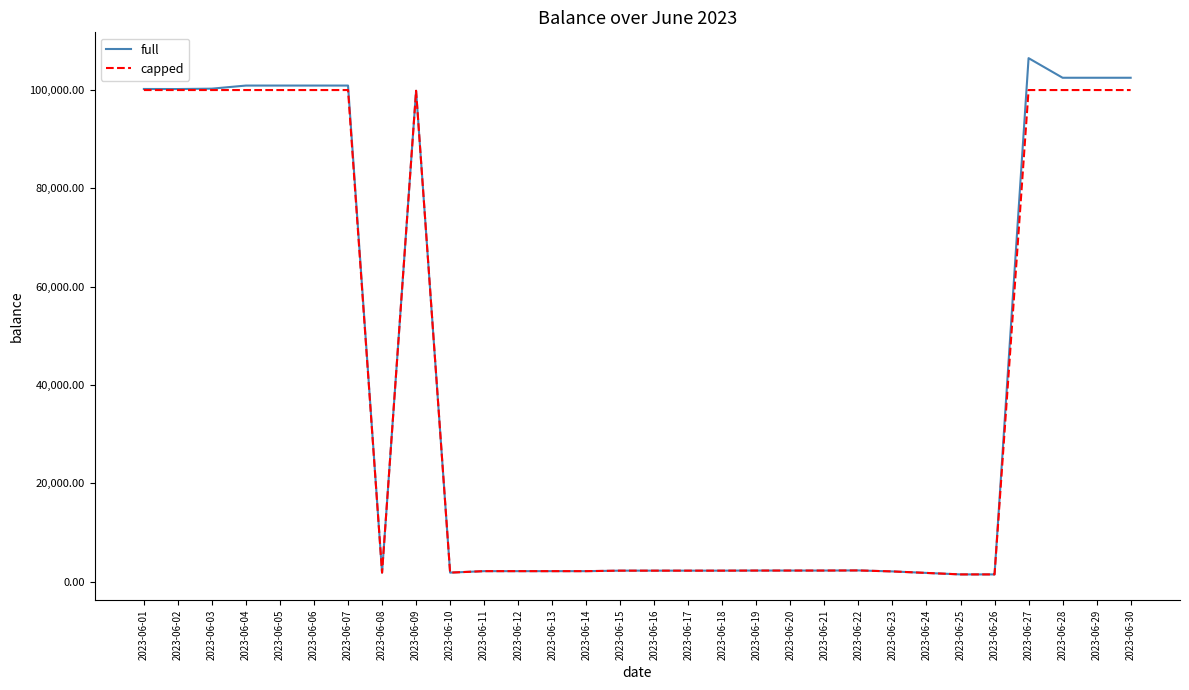

Count the number of categories in the chart.

30